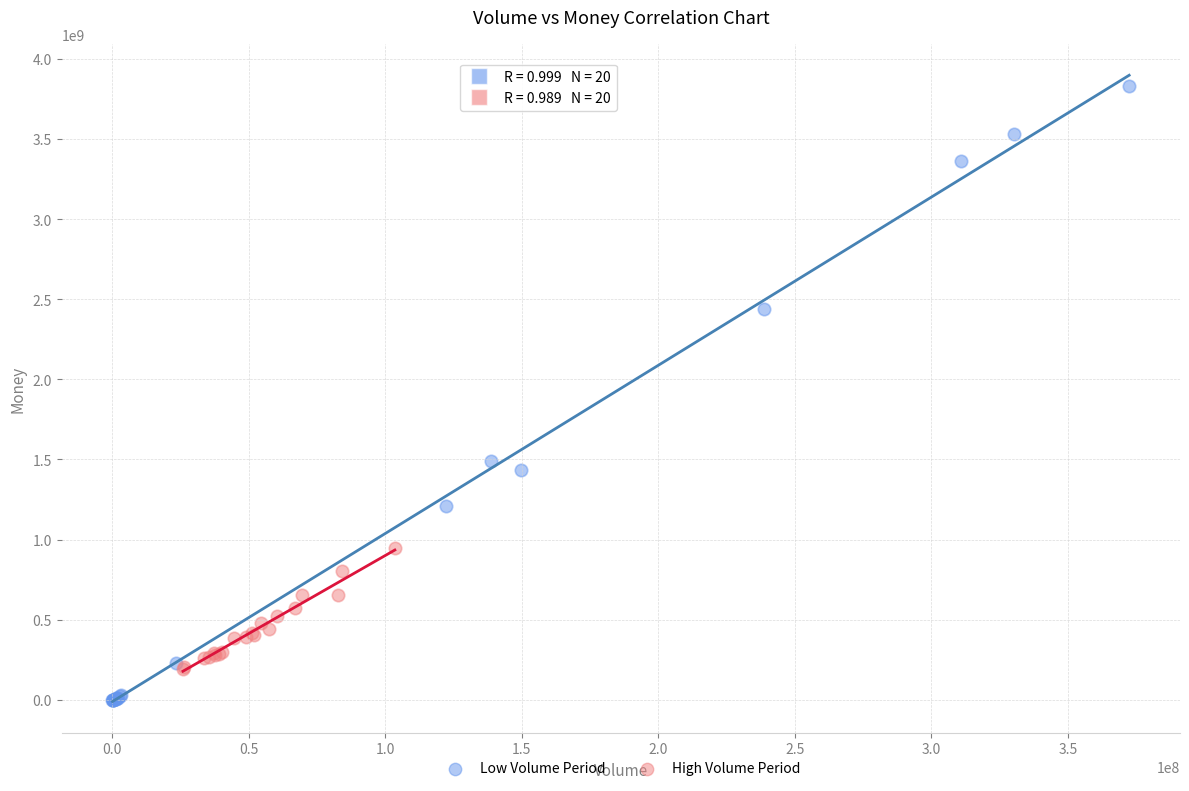

Which series reaches the maximum Y coordinate?

Low Volume Period